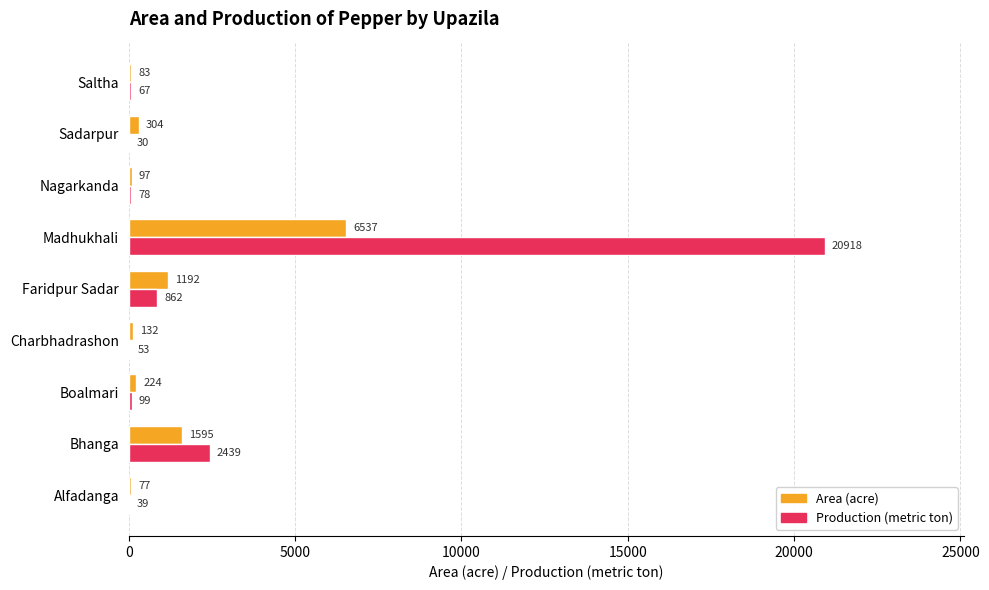

Which category has the highest value in the Area (acre) series?

Madhukhali